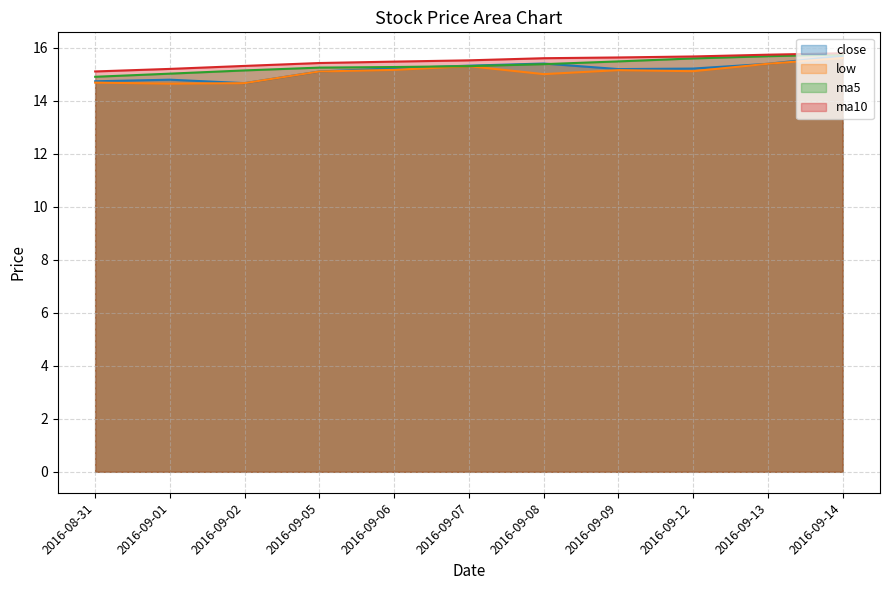

True or false: ma10 and close intersect in this chart.

False